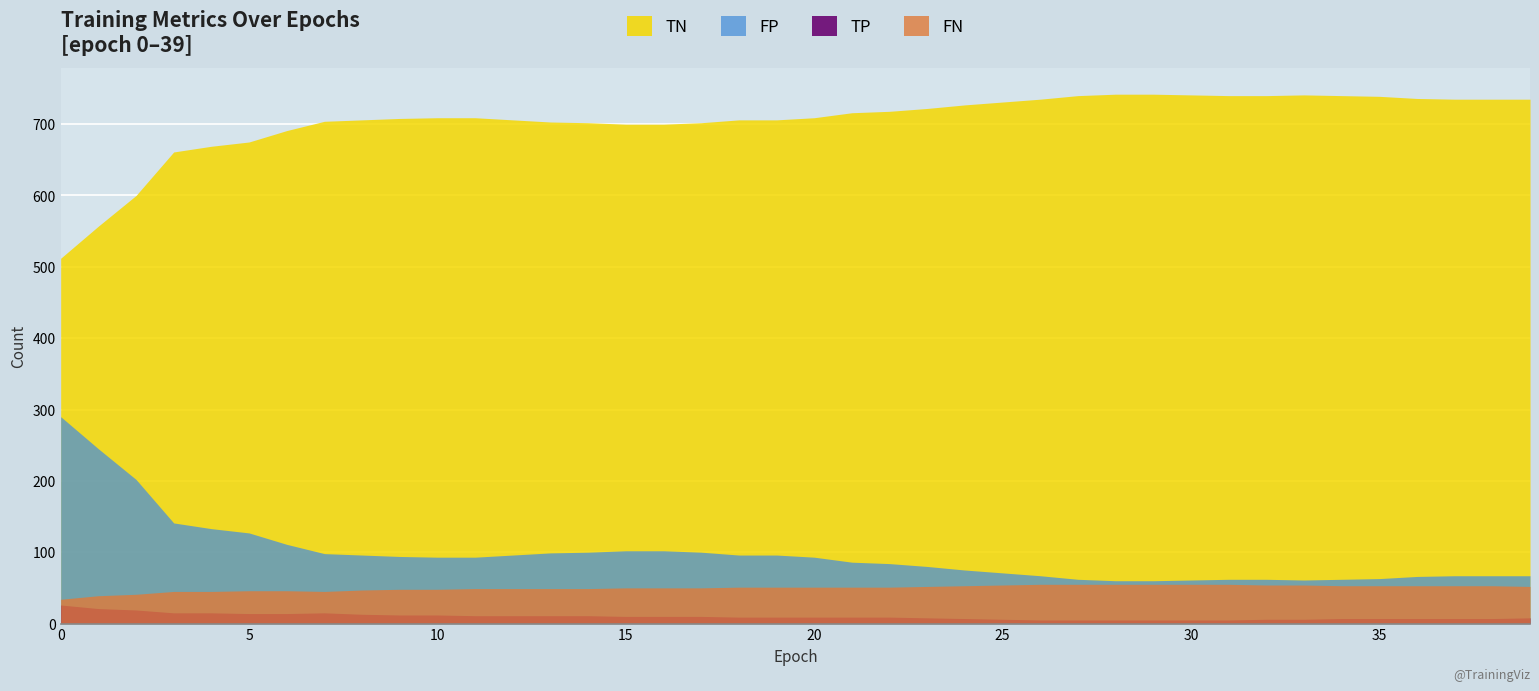

How many interior local peaks does the TP series have?

1